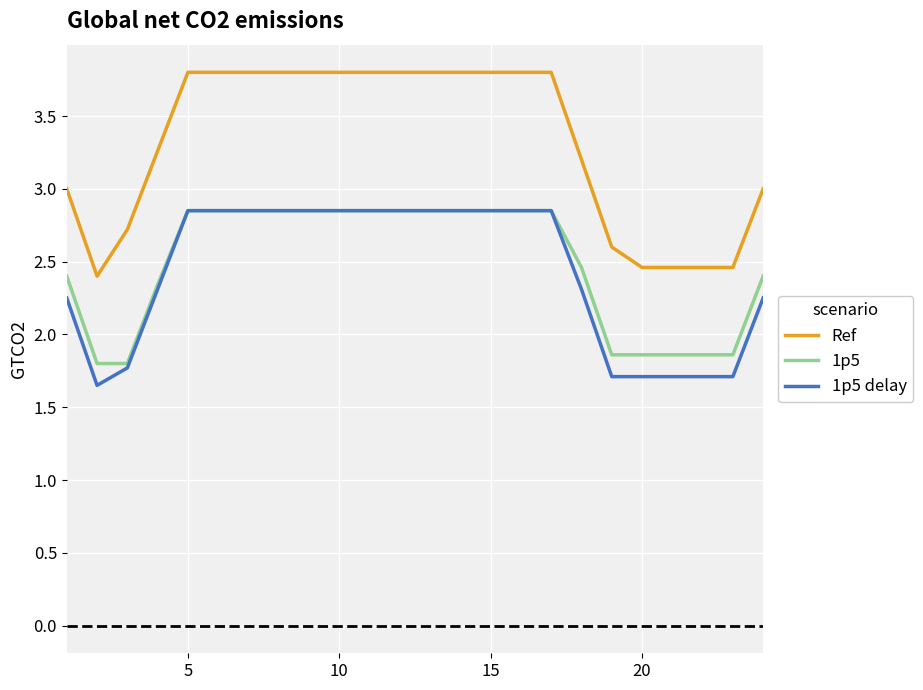

What is the minimum value for Ref?

2.4